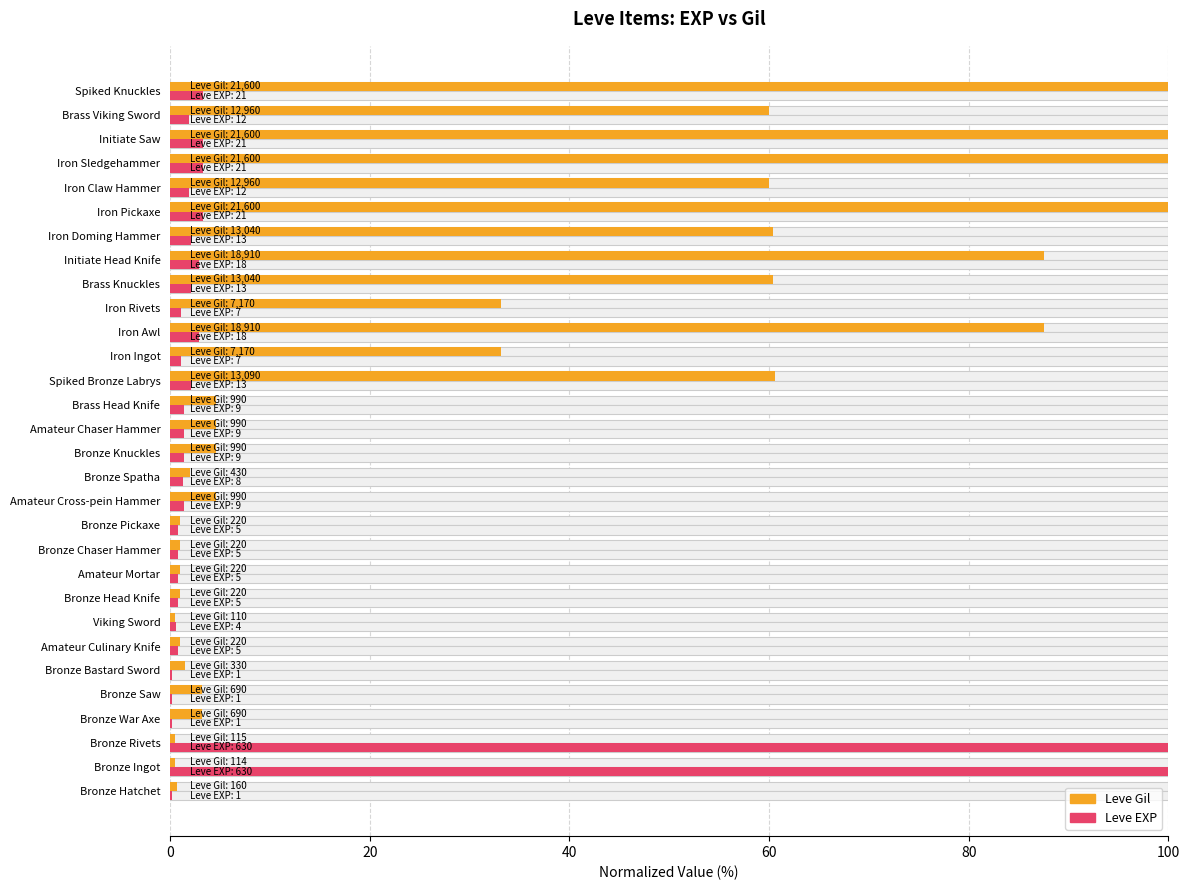

Between Bronze War Axe and Viking Sword, which is larger?

Bronze War Axe